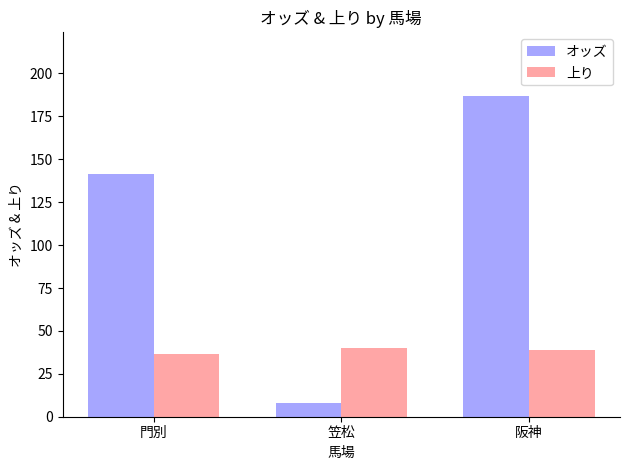

How many groups of bars are there?

3